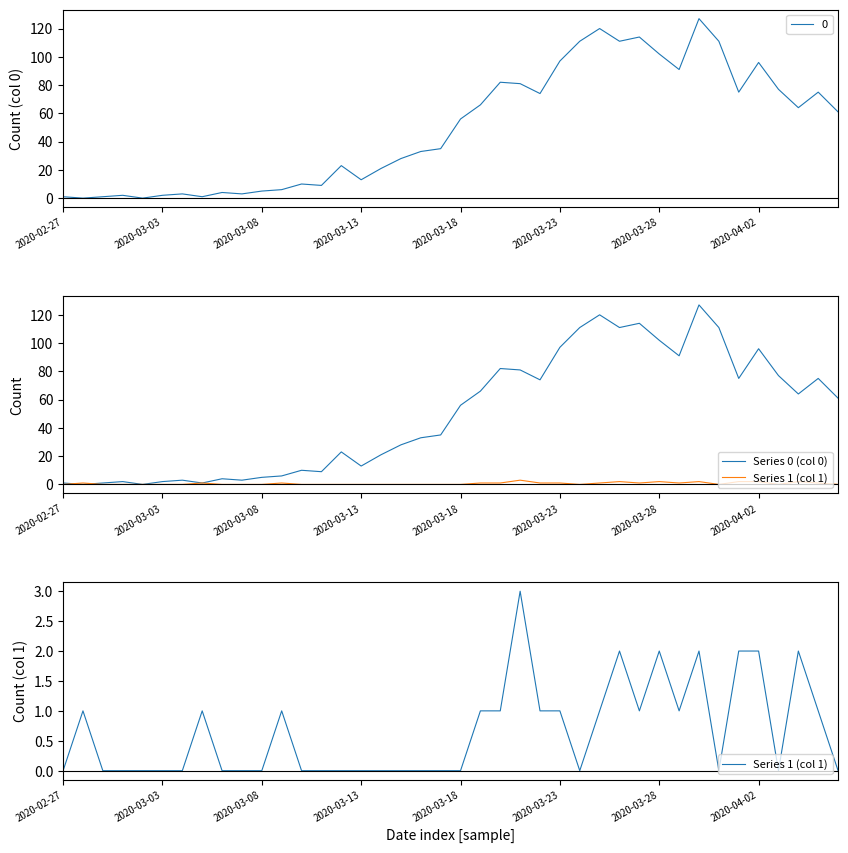

What is the value of the Series 1 (col 1) point at the 22nd from the left?

1